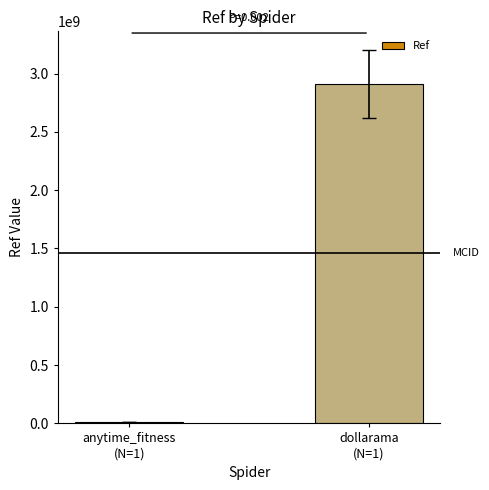

The chart shows a value of 4904899576 at dollarama
(N=1). True or false?

False